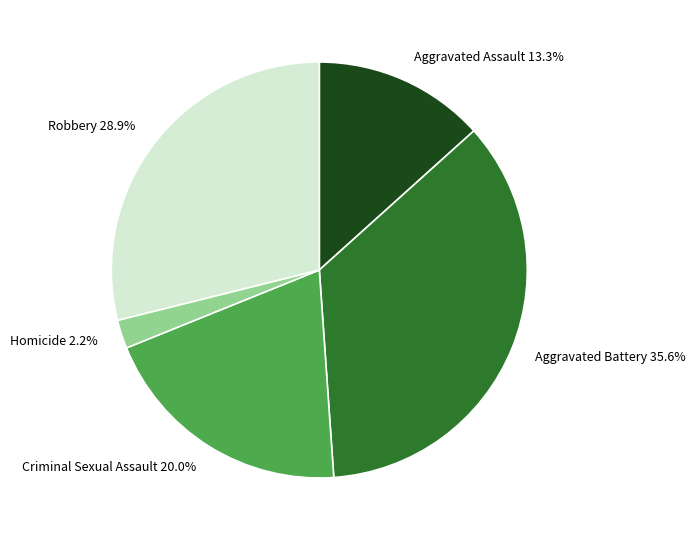

Does Criminal Sexual Assault represent more than half of the total?

No